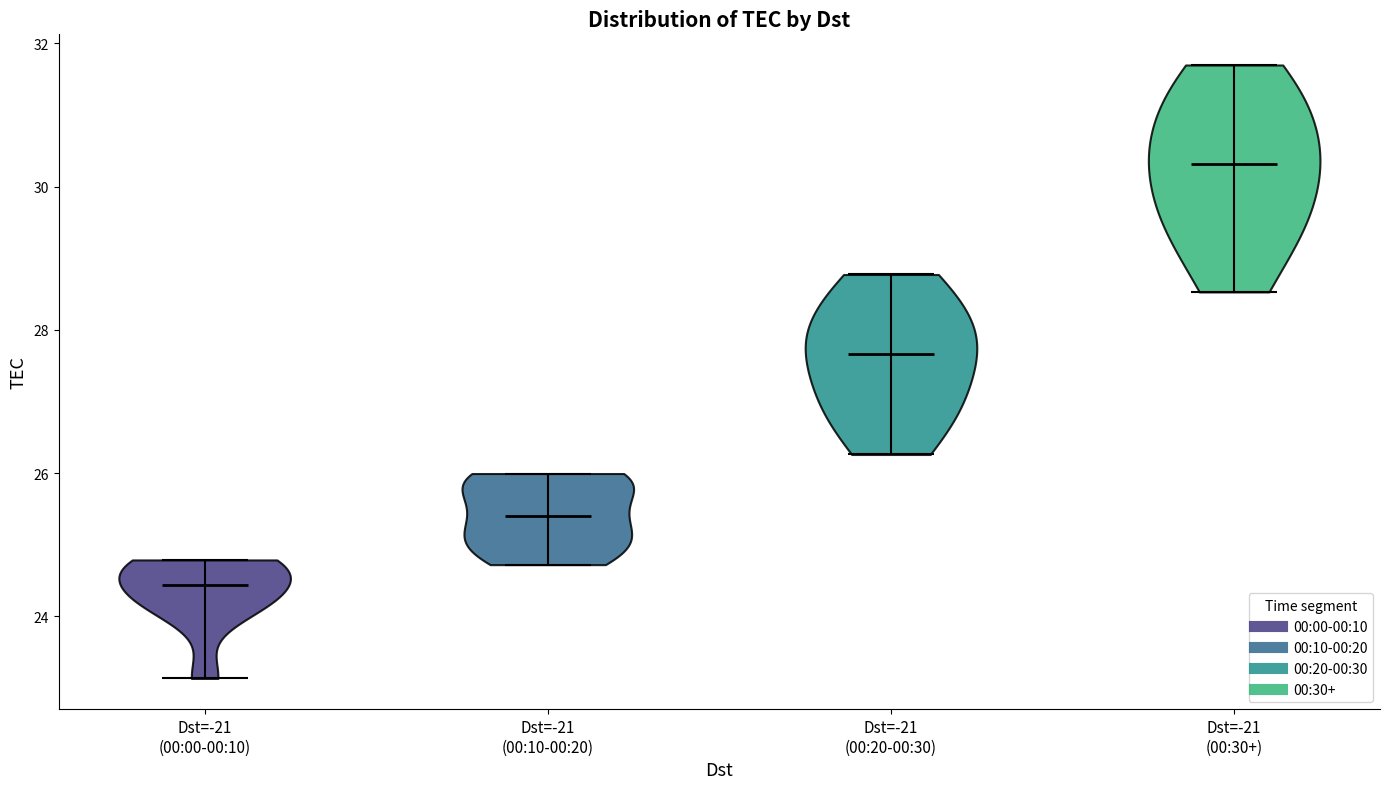

Reading left to right, read every violin against the y-axis: where its median line is, and the lowest and highest points it reaches. The values are not printed on the chart, so give them approximately, as read against the axis.

Dst=-21 (00:00-00:10): median line 24.4, lowest point 23.2, highest point 24.8
Dst=-21 (00:10-00:20): median line 25.4, lowest point 24.8, highest point 26.0
Dst=-21 (00:20-00:30): median line 27.6, lowest point 26.2, highest point 28.8
Dst=-21 (00:30+): median line 30.4, lowest point 28.6, highest point 31.6